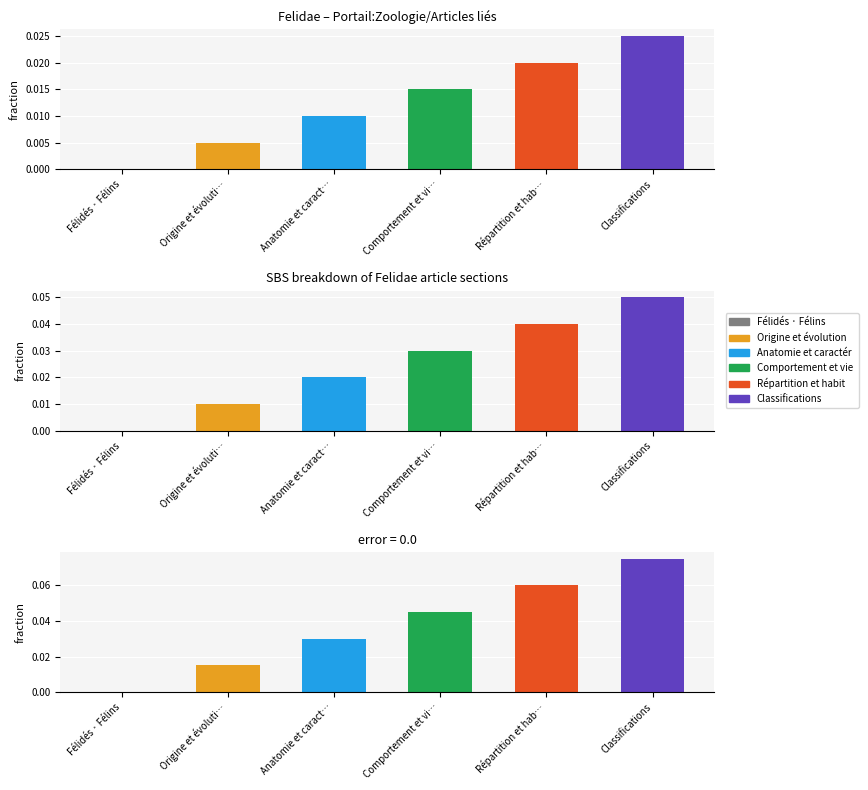

The value at Anatomie et caract… is 0.0. True or false?

False